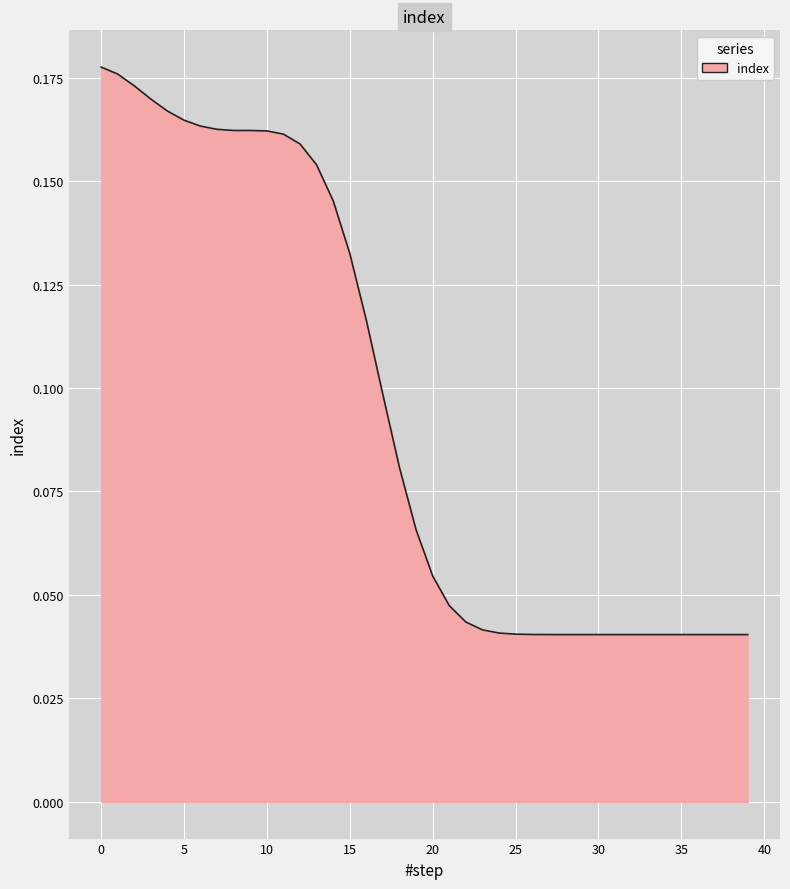

How many lines are shown in the chart?

1